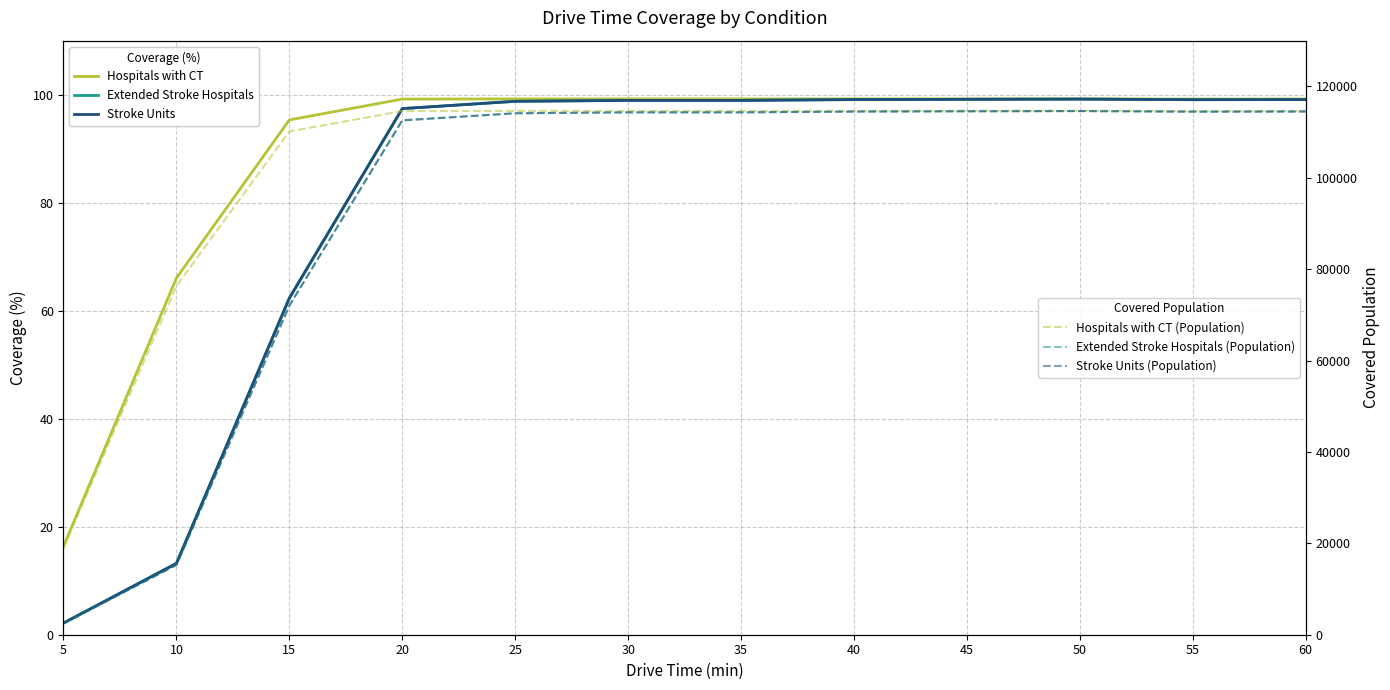

How many lines are shown in the chart?

6